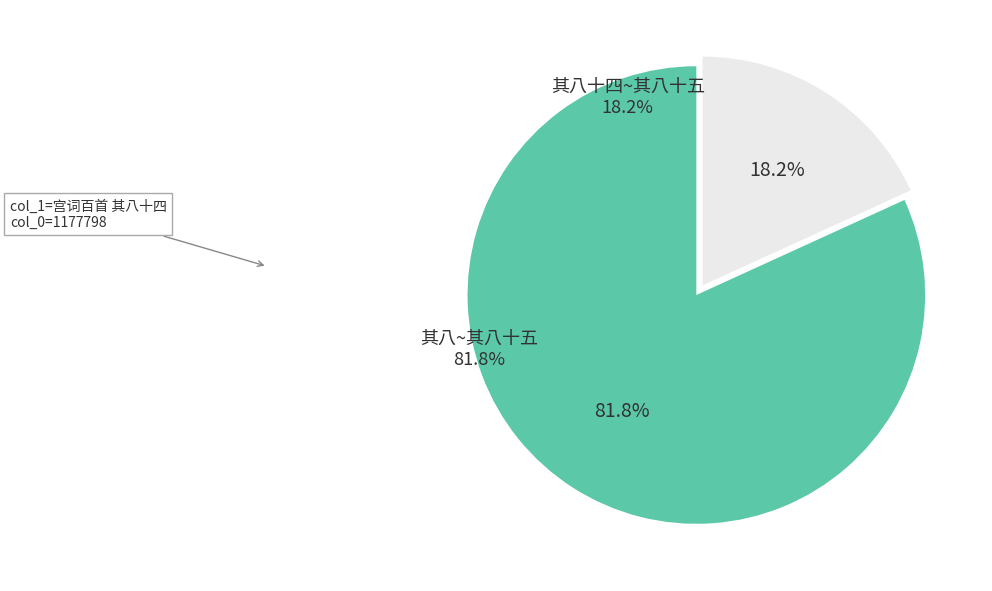

Do 其八十四~其八十五 and 其八~其八十五 together represent more than half of the pie?

Yes